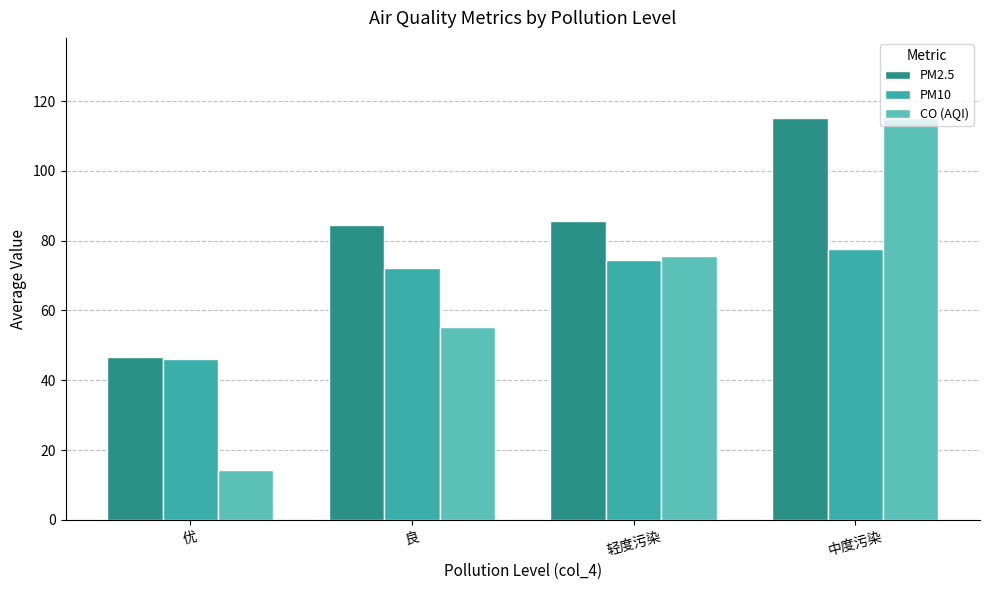

How many data points in PM10 are above 74?

2